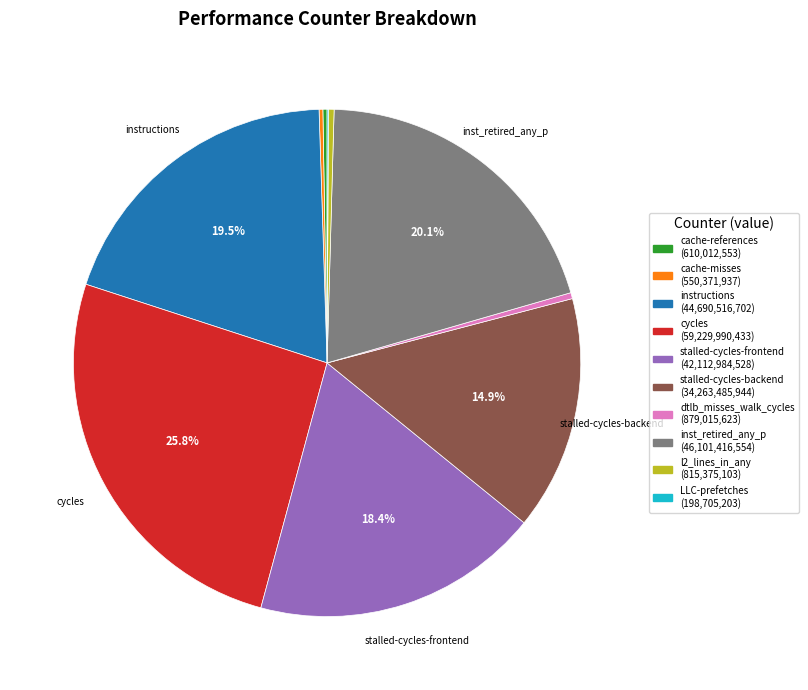

Is there a majority slice in this chart?

No